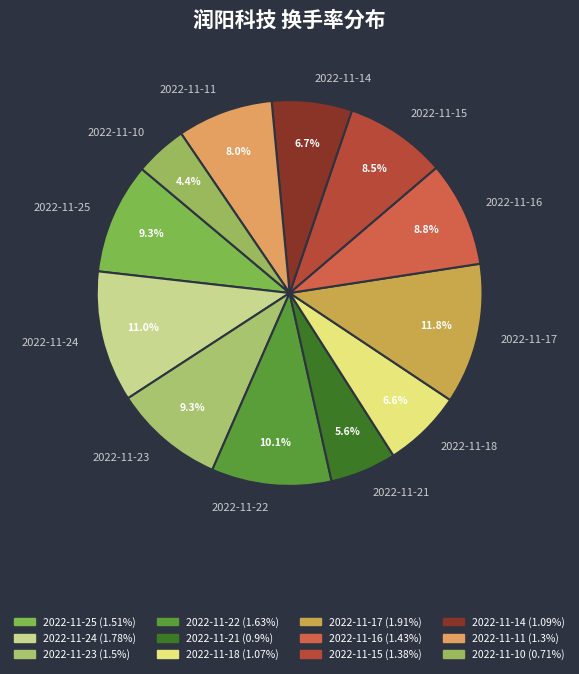

Which has a higher value, 2022-11-17 or 2022-11-16?

2022-11-17